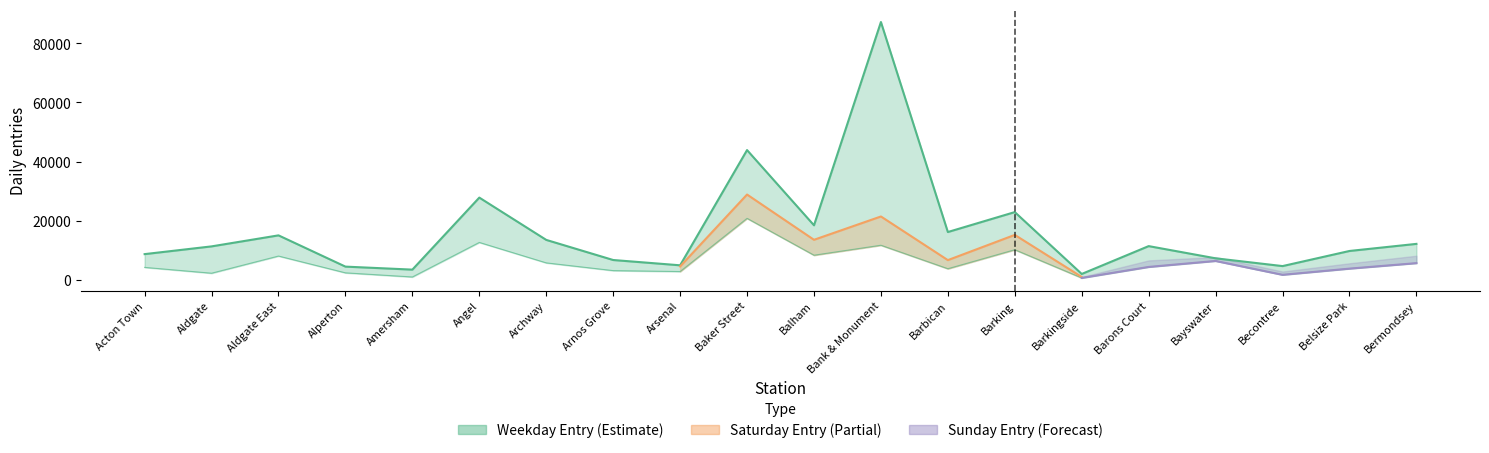

The value of Weekday Entry at Archway is 21644. True or false?

False